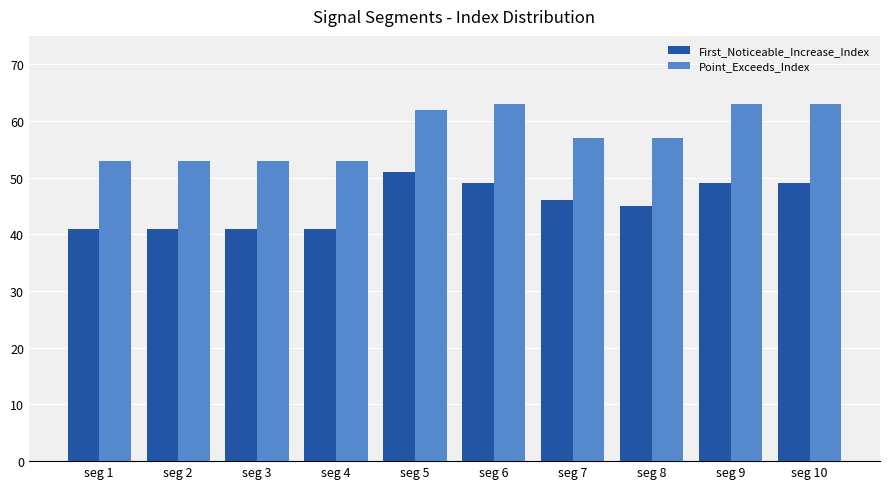

What is the maximum value for First_Noticeable_Increase_Index?

51